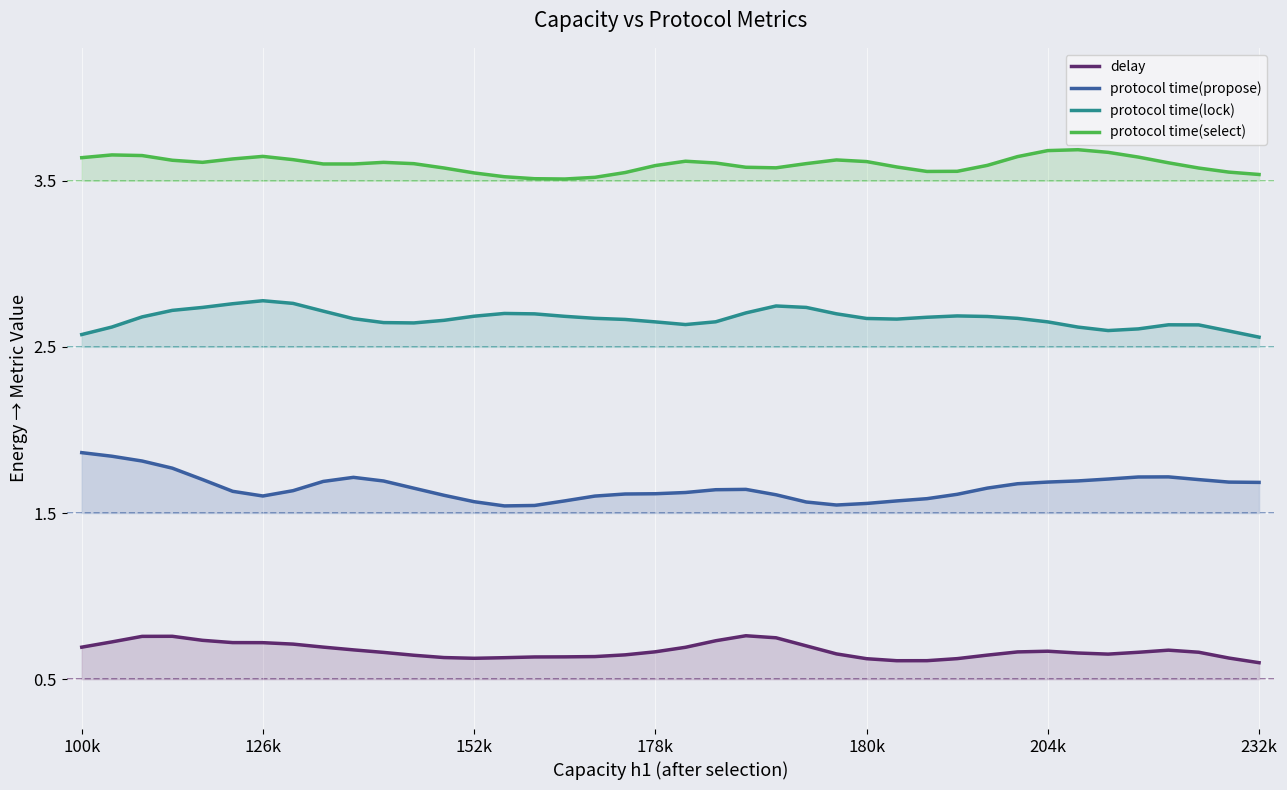

What is the total value across all series at 34?

8.6